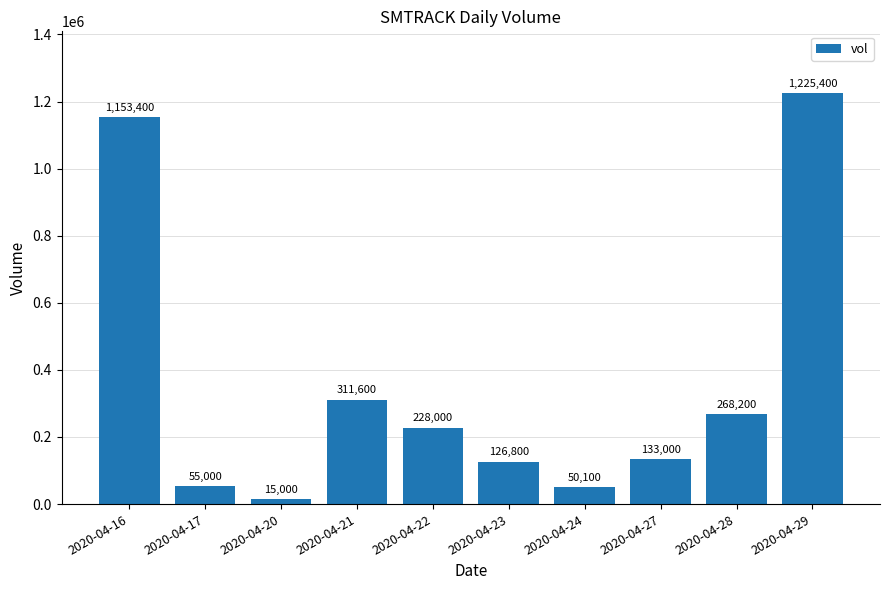

Read the value at 2020-04-21.

311600